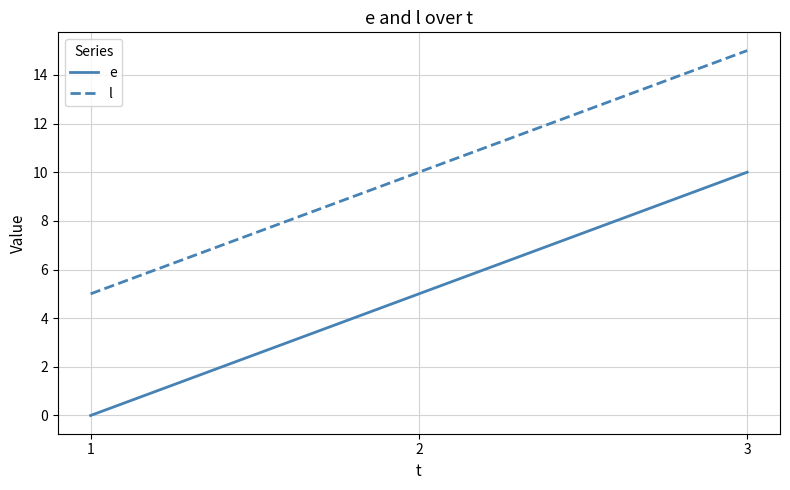

Is this an area chart (filled region under the line)?

No